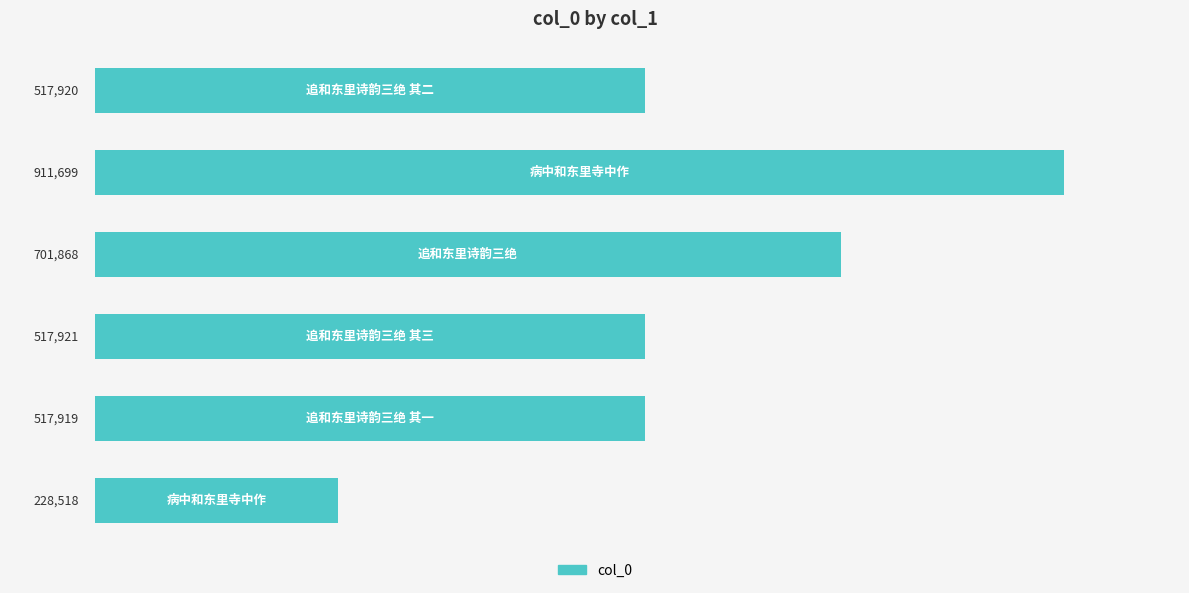

Does the chart contain any negative values?

No